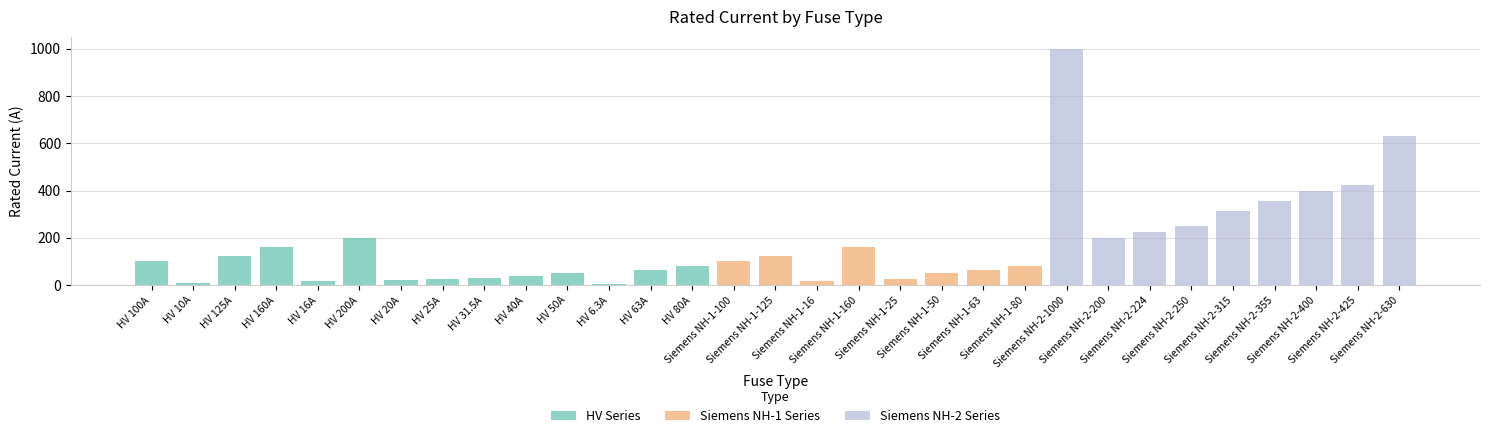

List the labels in order of value, largest first.

Siemens NH-2-1000, Siemens NH-2-630, Siemens NH-2-425, Siemens NH-2-400, Siemens NH-2-355, Siemens NH-2-315, Siemens NH-2-250, Siemens NH-2-224, HV 200A, Siemens NH-2-200, HV 160A, Siemens NH-1-160, HV 125A, Siemens NH-1-125, HV 100A, Siemens NH-1-100, HV 80A, Siemens NH-1-80, HV 63A, Siemens NH-1-63, HV 50A, Siemens NH-1-50, HV 40A, HV 31.5A, HV 25A, Siemens NH-1-25, HV 20A, HV 16A, Siemens NH-1-16, HV 10A, HV 6.3A